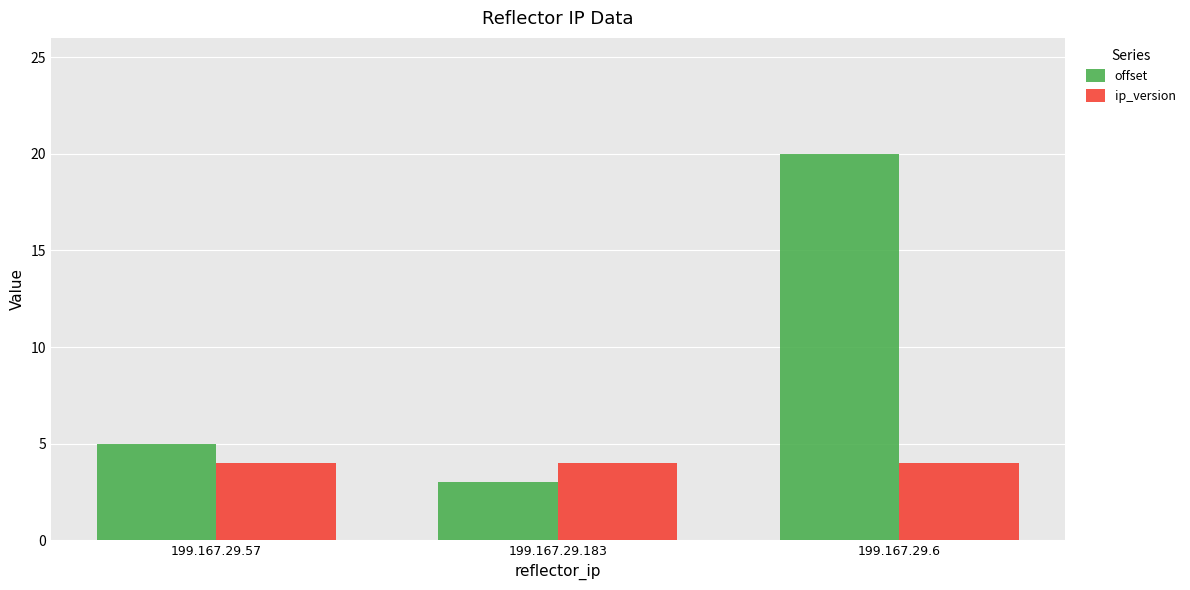

At how many categories does at least one series exceed 17?

1